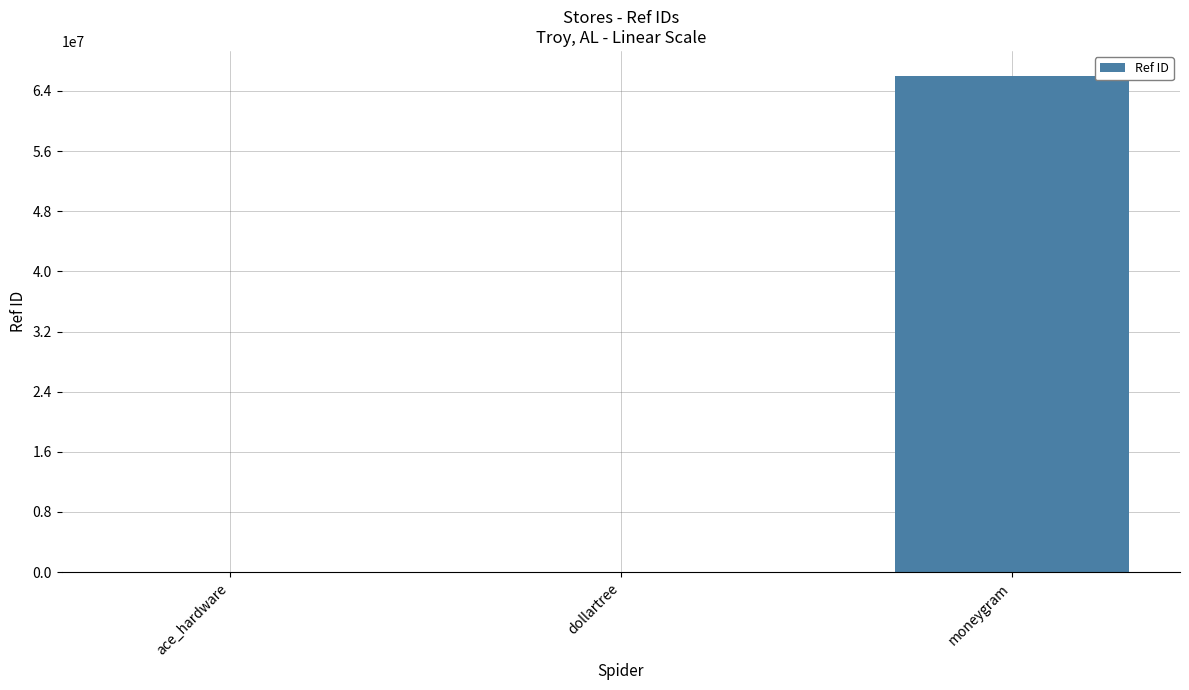

At which category does the chart reach its peak across all series?

moneygram